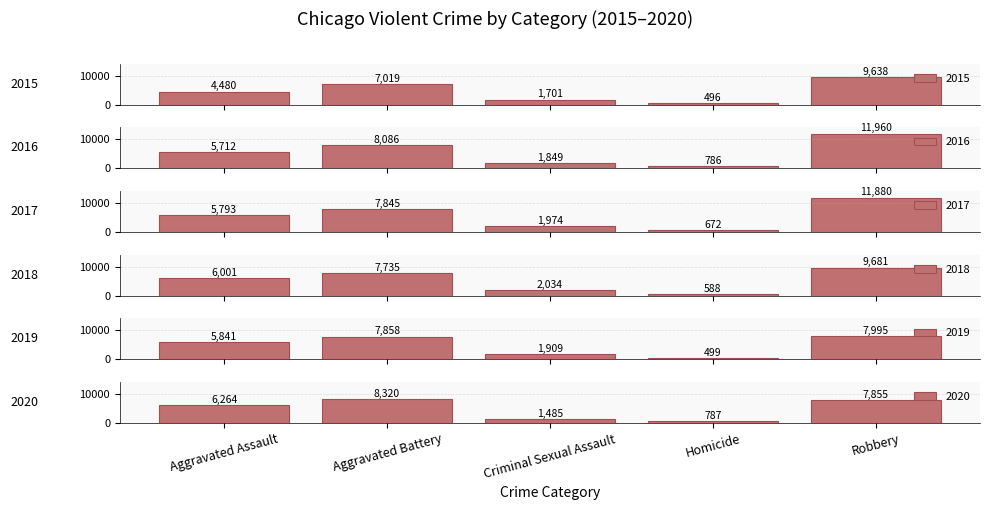

What is the label of the 4th bar from the left?

Homicide